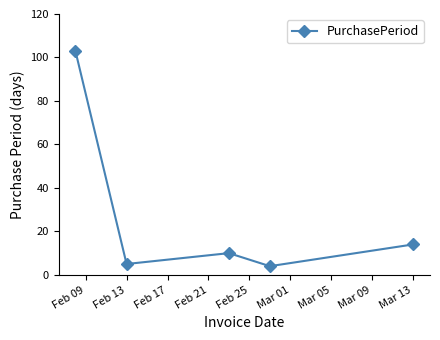

Reading left to right, extract all data points from this chart.

103	5	10	4	14